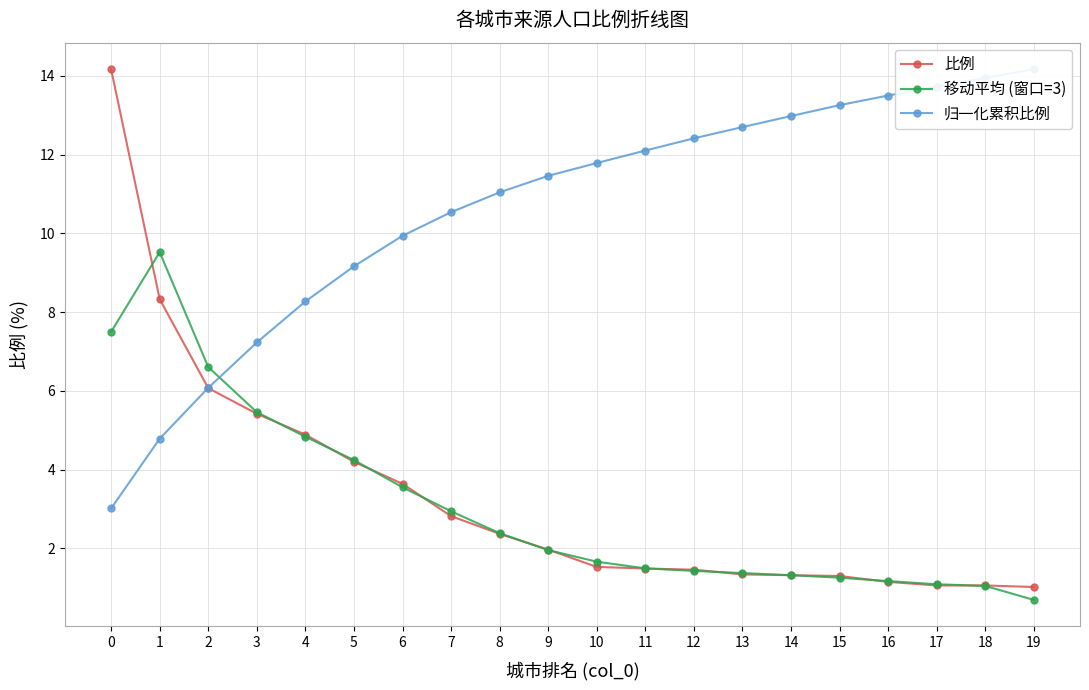

Reading left to right, transcribe all the data shown in this chart.

比例: 0=14.2	1=8.3	2=6.1	3=5.4	4=4.9	5=4.2	6=3.6	7=2.8	8=2.4	9=2.0	10=1.5	11=1.5	12=1.5	13=1.3	14=1.3	15=1.3	16=1.1	17=1.1	18=1.1	19=1.0
移动平均 (窗口=3): 0=7.5	1=9.5	2=6.6	3=5.5	4=4.8	5=4.2	6=3.6	7=2.9	8=2.4	9=2.0	10=1.7	11=1.5	12=1.4	13=1.4	14=1.3	15=1.3	16=1.2	17=1.1	18=1.0	19=0.7
归一化累积比例: 0=3.0	1=4.8	2=6.1	3=7.2	4=8.3	5=9.2	6=9.9	7=10.5	8=11.0	9=11.5	10=11.8	11=12.1	12=12.4	13=12.7	14=13.0	15=13.3	16=13.5	17=13.7	18=14.0	19=14.2